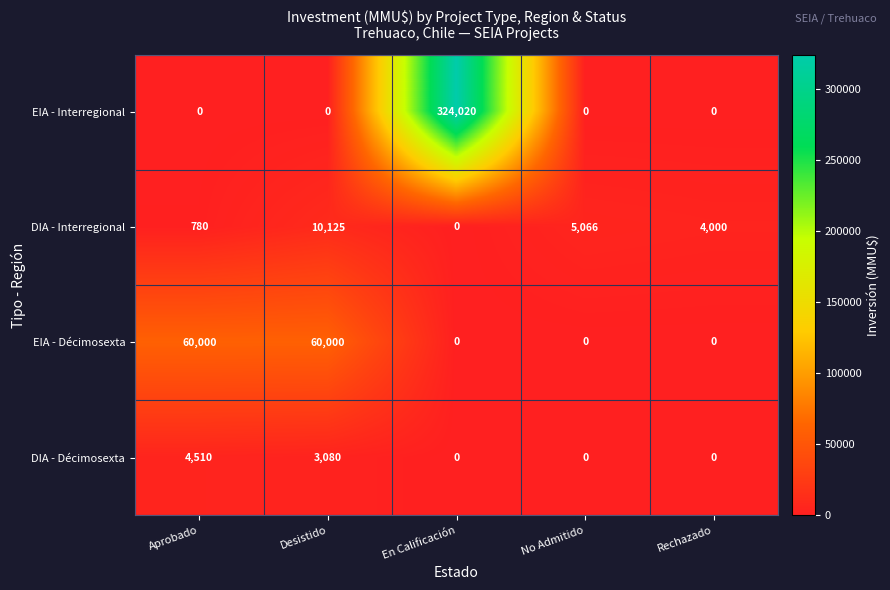

Is it true that DIA - Décimosexta equals -2920 at No Admitido?

False